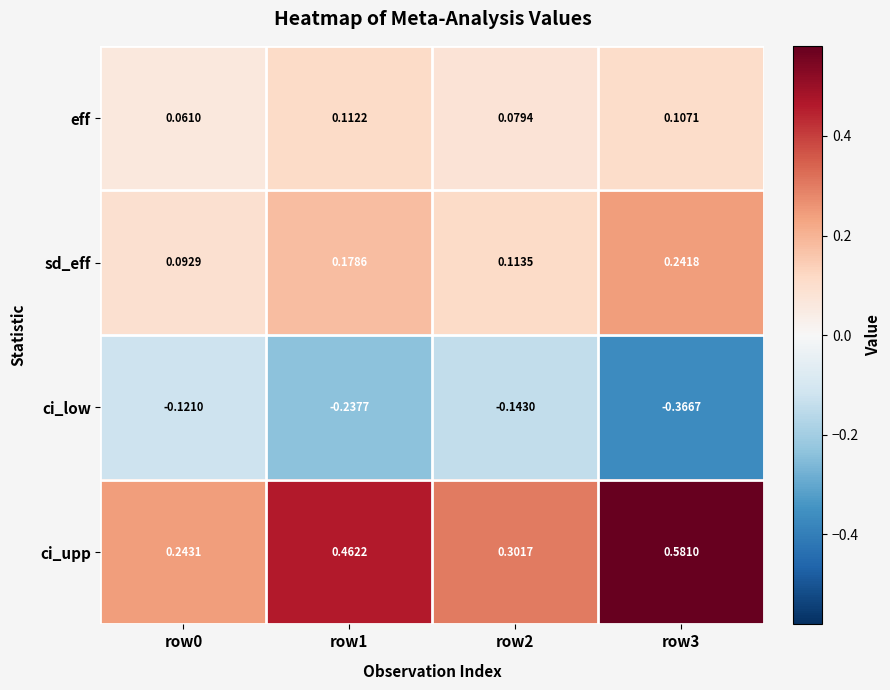

At how many categories does at least one series exceed 0?

4